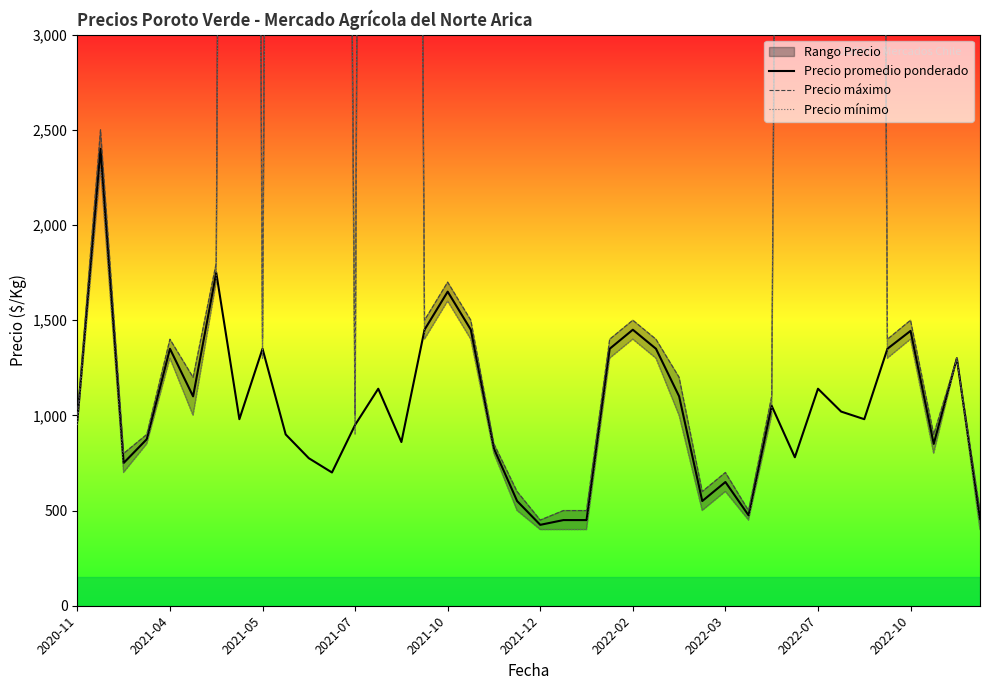

Reading left to right, extract all data points from this chart.

Precio promedio ponderado: 975	2400	750	875	1350	1100	1750	980	1350	900	775	700	950	1140	860	1450	1650	1450	825	550	425	450	450	1350	1450	1350	1100	550	650	475	1050	780	1140	1020	980	1350	1444	850	1300	456
Precio máximo: 1000	2500	800	900	1400	1200	1800	25000	1400	23000	20000	18000	1000	29000	22000	1500	1700	1500	850	600	450	500	500	1400	1500	1400	1200	600	700	500	1100	20000	29000	26000	25000	1400	1500	900	1300	500
Precio mínimo: 950	2300	700	850	1300	1000	1700	24000	1300	22000	19000	17000	900	28000	21000	1400	1600	1400	800	500	400	400	400	1300	1400	1300	1000	500	600	450	1000	19000	28000	25000	24000	1300	1400	800	1300	400